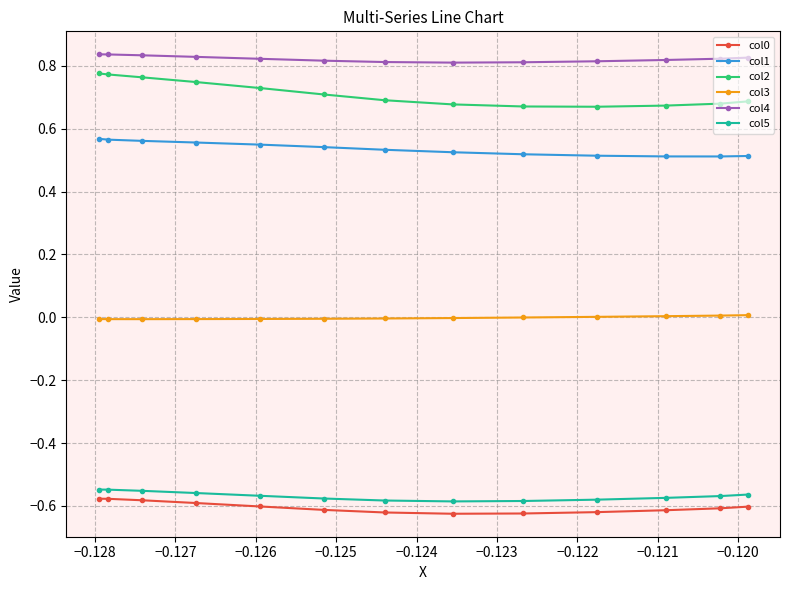

What is the sum of all col5 values?

-7.4